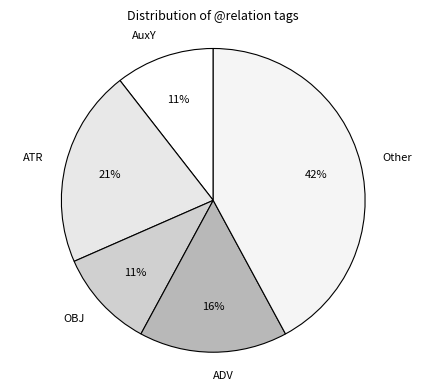

What percentage is the ATR slice, to the nearest percent?

21%